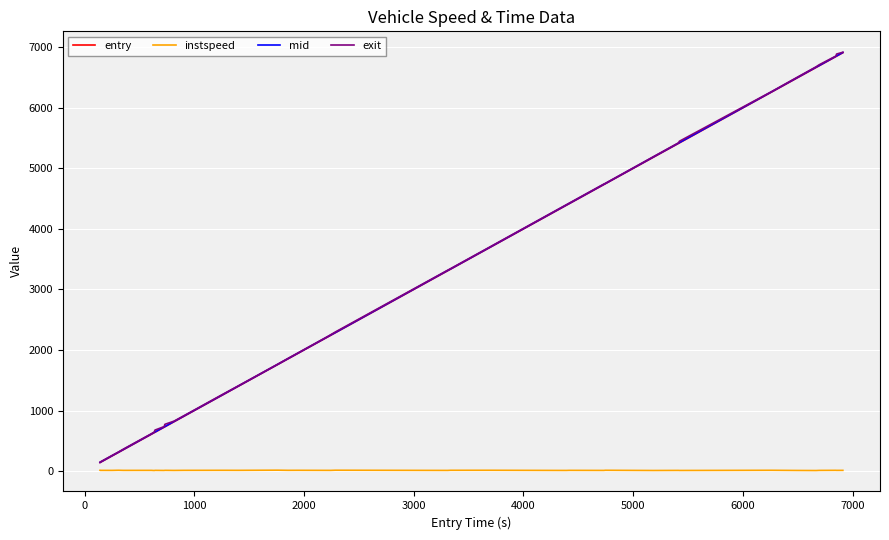

What is the greatest value displayed?

6918.1